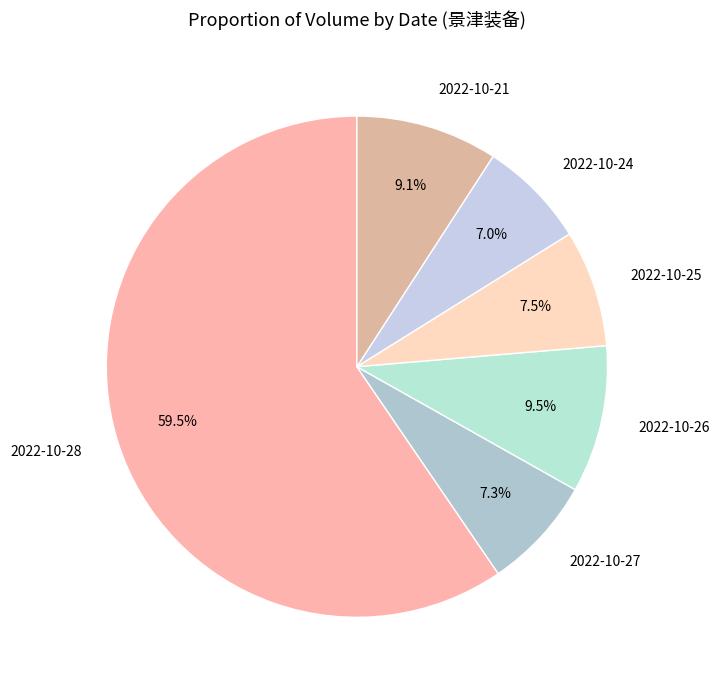

Is the sum of 2022-10-26 and 2022-10-28 greater than half?

Yes